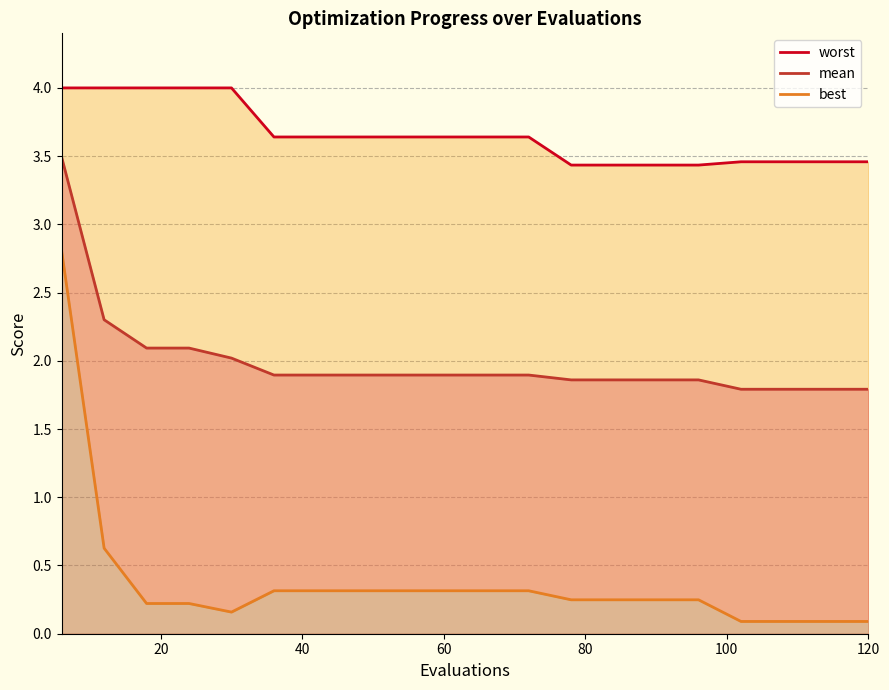

What is the value of the best point at the 18th from the left?

0.1